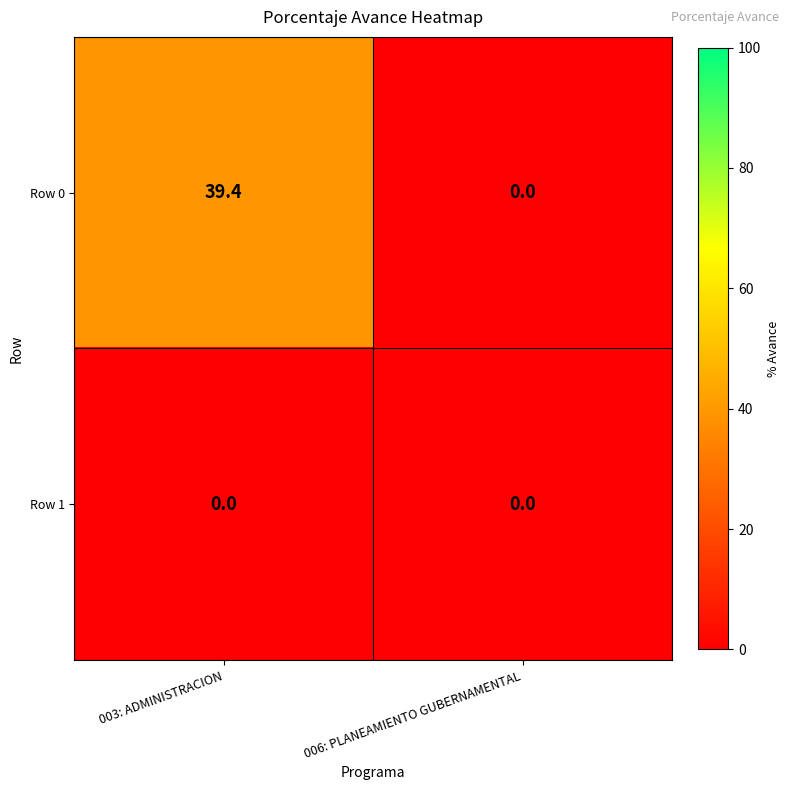

Between 003: ADMINISTRACION and 006: PLANEAMIENTO GUBERNAMENTAL, which series saw the biggest shift?

Row 0